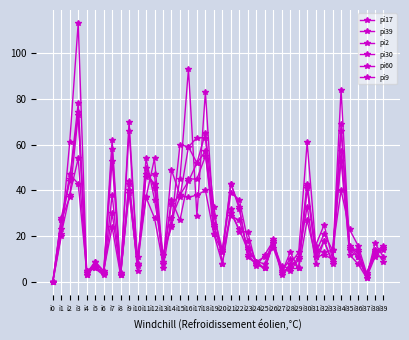

Reading right to left, what are all the values shown in this chart?

pi17: 9	14	3	13	15	69	9	18	11	27	6	13	4	19	8	9	14	23	30	8	21	57	52	44	38	49	8	28	37	11	43	3	53	4	7	3	54	38	21	0
pi39: 15	11	2	8	12	57	8	18	8	33	11	6	7	17	6	8	12	32	43	14	29	55	45	45	27	36	9	41	50	5	44	3	62	4	6	5	113	61	20	0
pi2: 11	17	2	11	14	53	14	21	13	41	6	10	5	17	6	8	11	33	43	13	24	63	63	59	60	25	12	43	47	8	70	3	24	5	9	4	73	37	27	0
pi30: 16	13	4	16	23	40	14	13	14	43	10	5	5	15	11	9	18	36	39	13	21	40	38	37	38	34	9	54	37	8	39	4	58	3	6	5	43	47	23	0
pi60: 15	12	3	11	16	66	10	25	16	61	13	8	3	18	12	7	22	22	32	8	33	65	52	59	37	28	6	47	46	8	66	4	30	4	9	3	74	44	27	0
pi9: 14	14	3	14	15	84	10	12	11	42	6	6	5	17	6	9	15	27	29	13	25	83	29	93	45	24	12	36	54	7	40	3	38	4	7	5	78	45	28	0